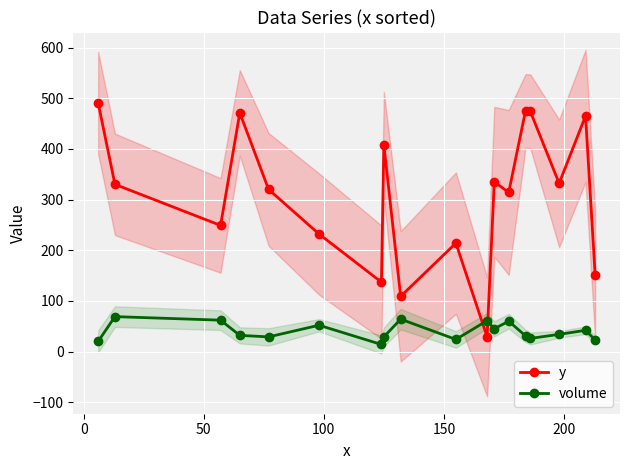

What is the highest value of the volume series?

69